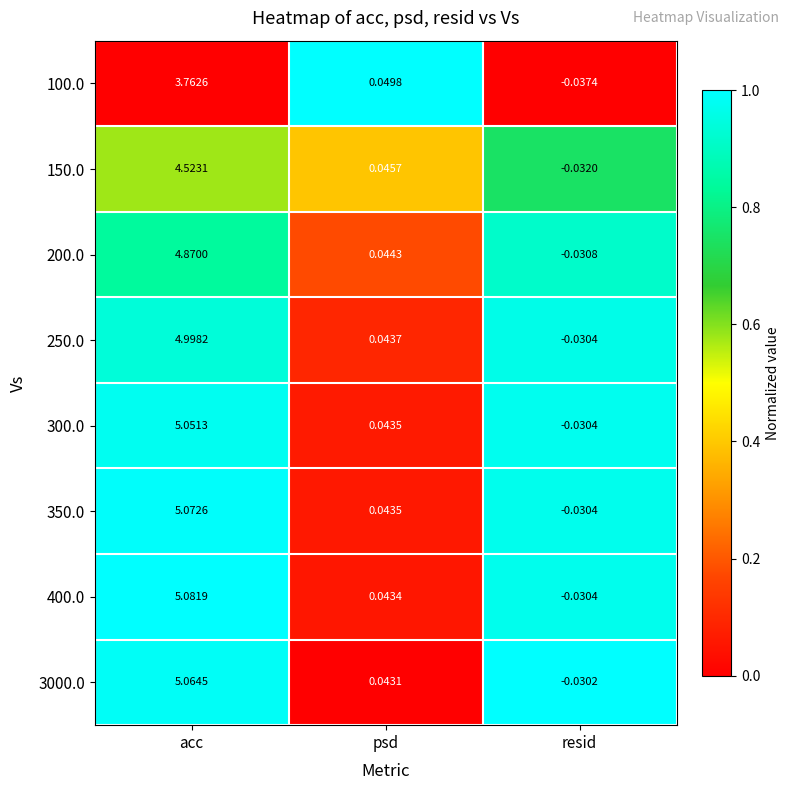

Which series has the largest total across all categories?

400.0